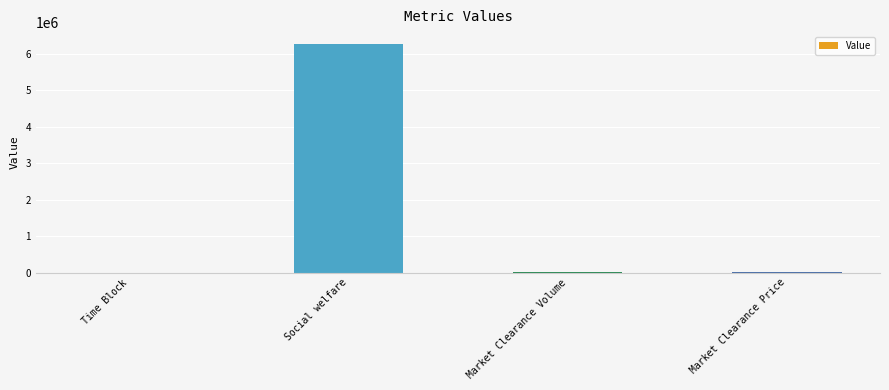

Which has a higher value, Time Block or Social welfare?

Social welfare